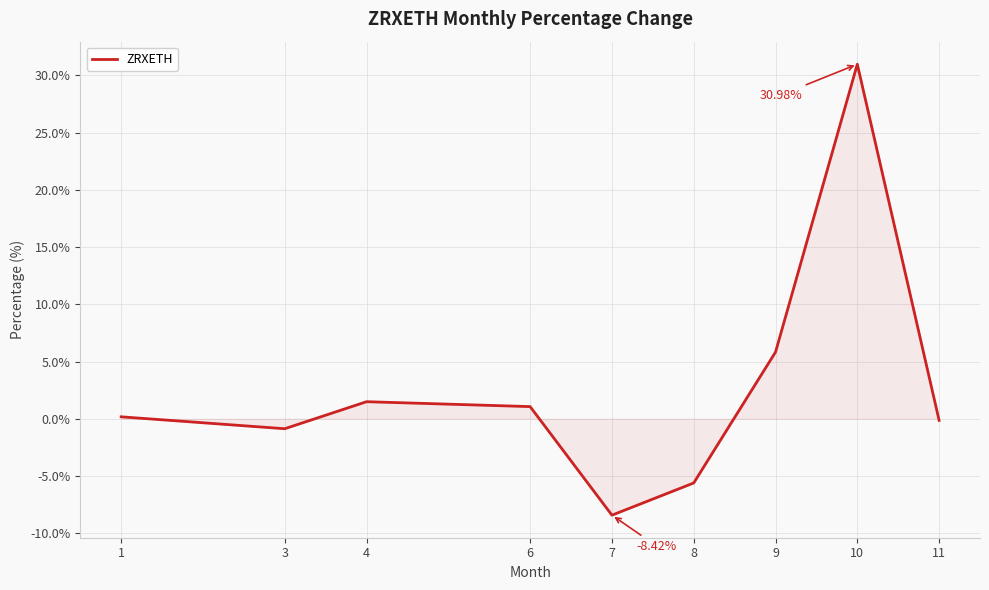

Does the chart have visible grid lines?

Yes